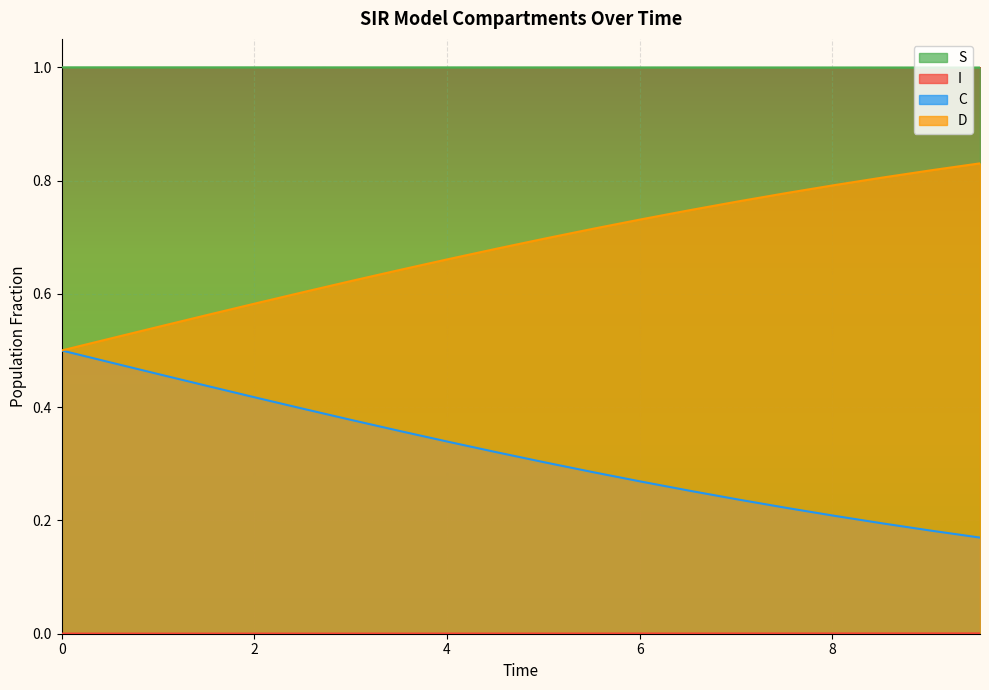

The S series shows 1.0 at 8.02675585284281. True or false?

True